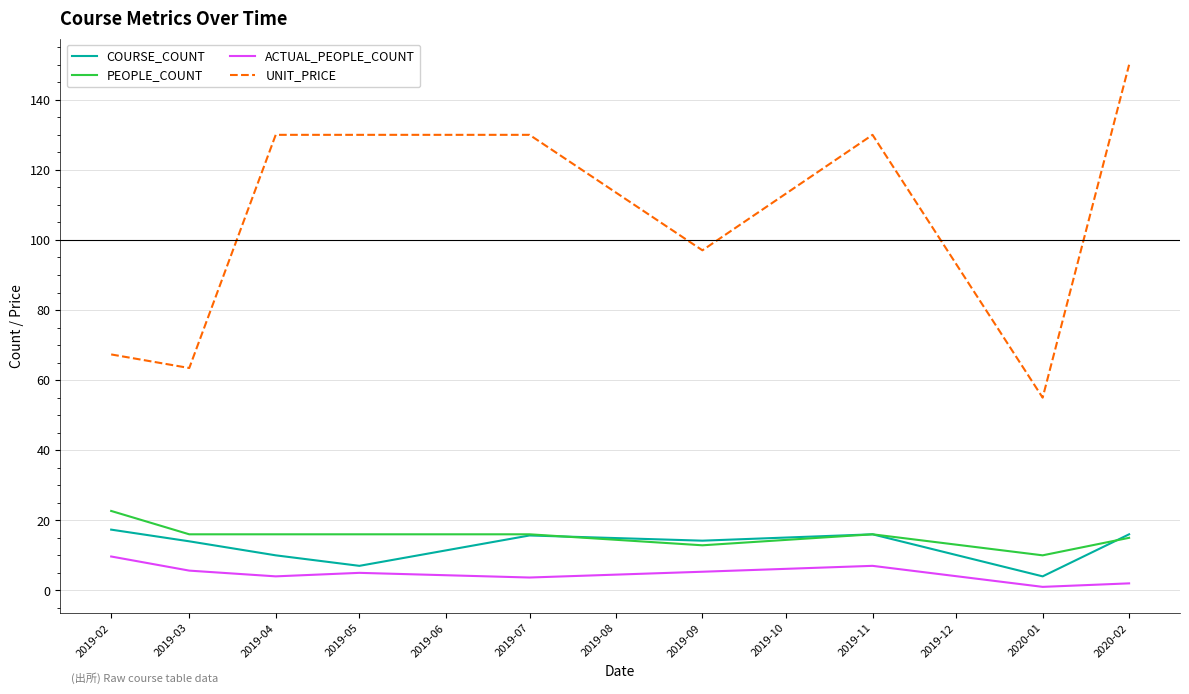

Does the chart display data point markers on the line(s)?

No